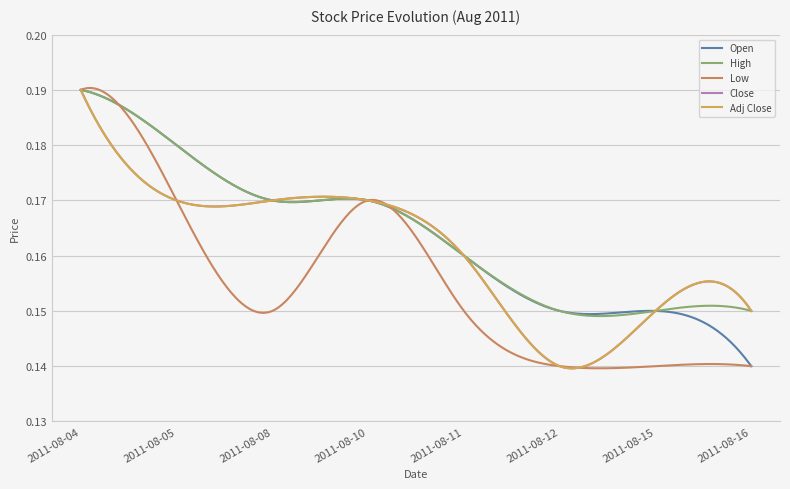

Count the Open values in the range 0 to 1.

300